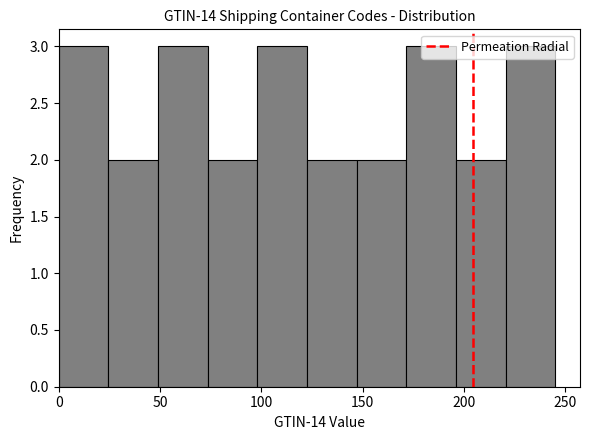

What is the height of the bar covering 24.5 to 49.0 on the x-axis? Neither the bar edges nor the heights are printed on the chart, so give them approximately, as read against the axes.

2